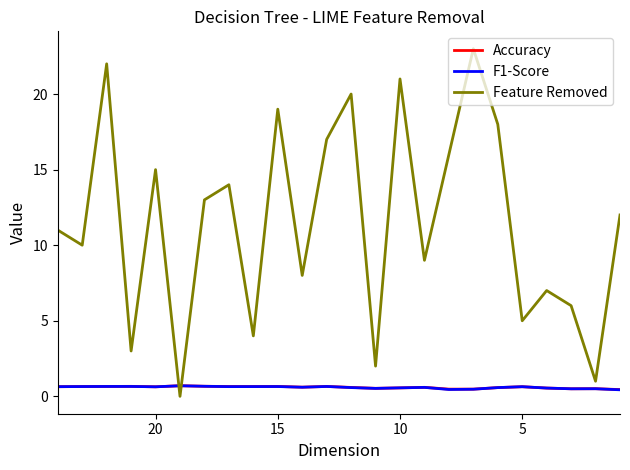

At 20, list the series in order from smallest to largest.

Accuracy, F1-Score, Feature Removed